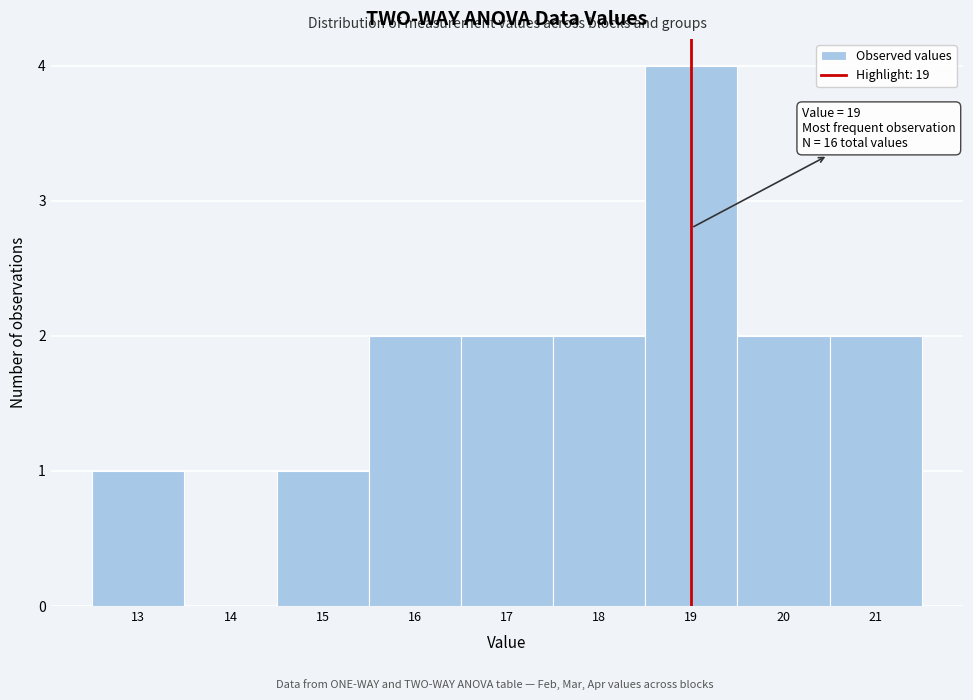

Which range on the x-axis has the tallest bar?

18.5 to 19.5